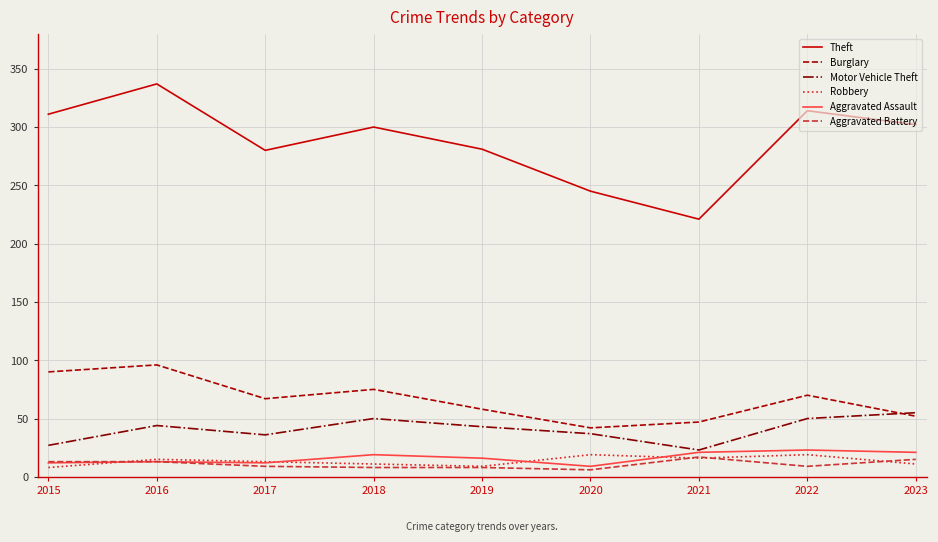

True or false: Aggravated Battery has a value of 13 at 2016.

True